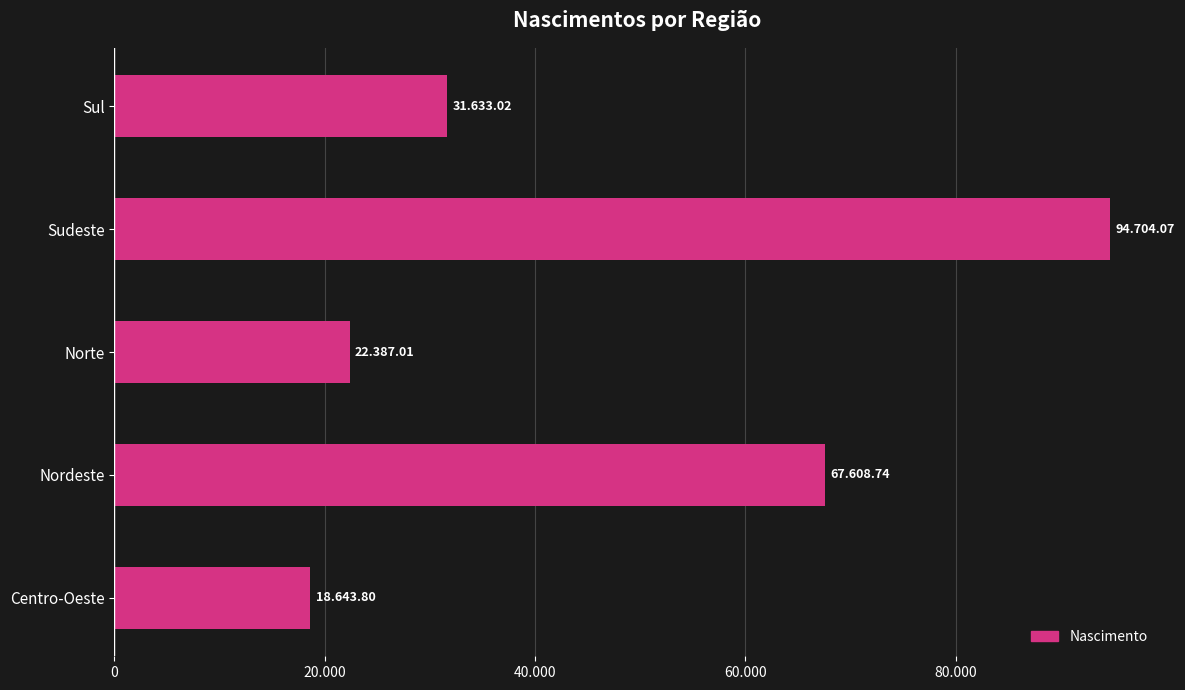

List the labels in order of value, smallest first.

Centro-Oeste, Norte, Sul, Nordeste, Sudeste